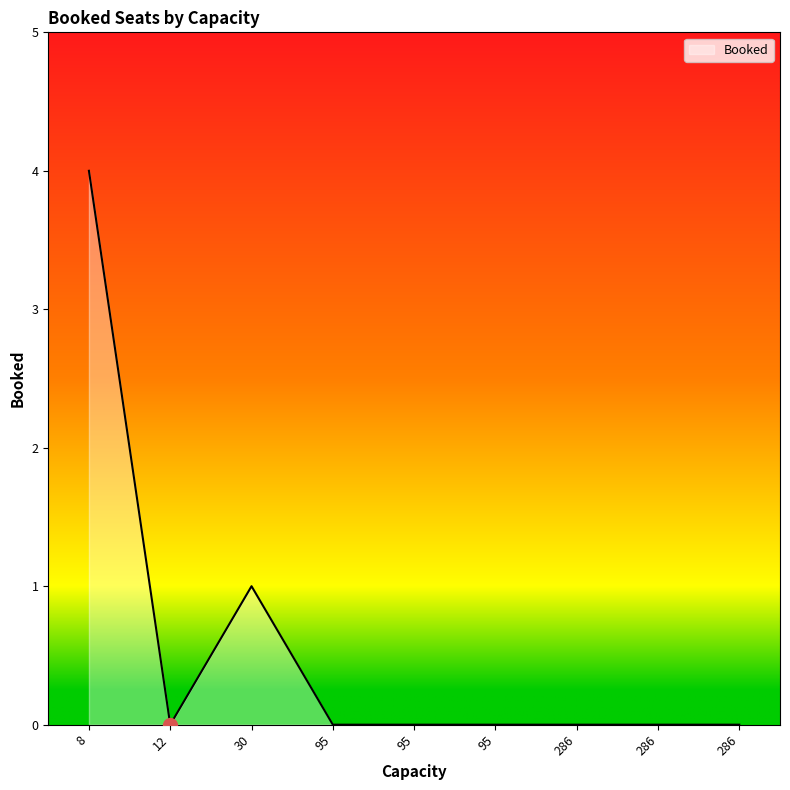

Does the chart have visible grid lines?

No